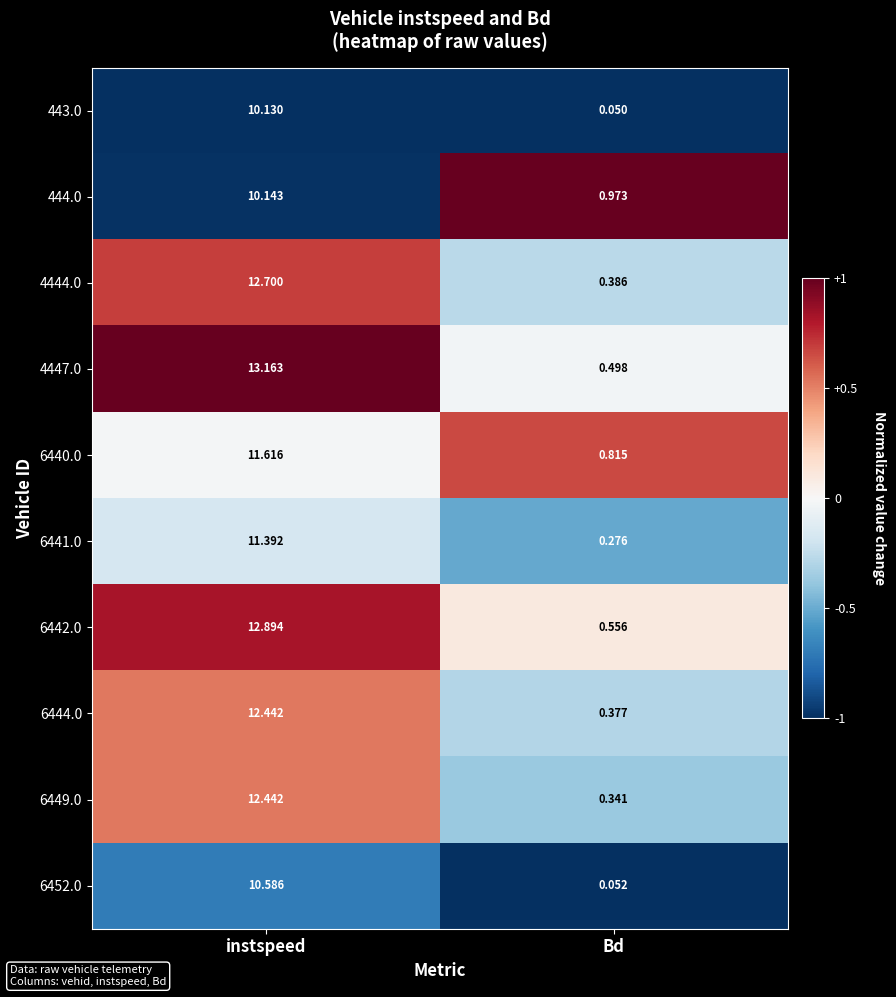

Where is 444.0 nearest to the value 5?

Bd